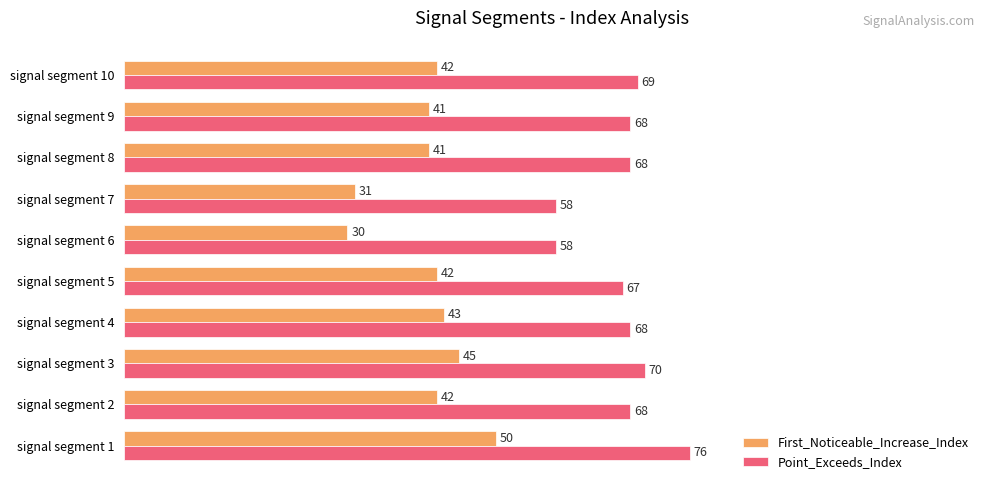

Reading left to right, extract all data points from this chart.

First_Noticeable_Increase_Index: 0.5	0.4	0.5	0.4	0.4	0.3	0.3	0.4	0.4	0.4
Point_Exceeds_Index: 0.8	0.7	0.7	0.7	0.7	0.6	0.6	0.7	0.7	0.7